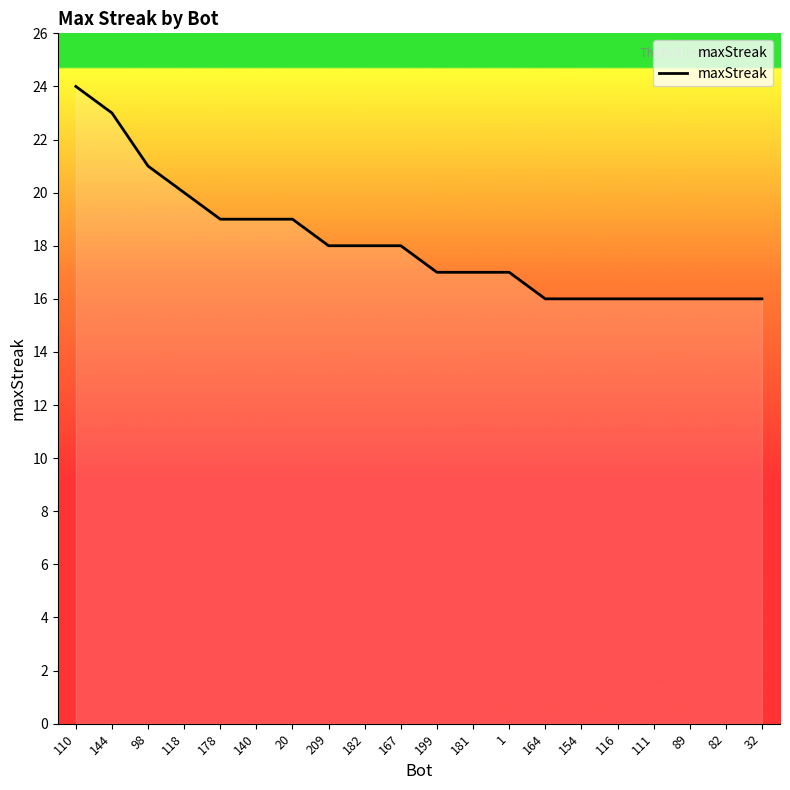

What is the change in value from 144 to 82?

-7